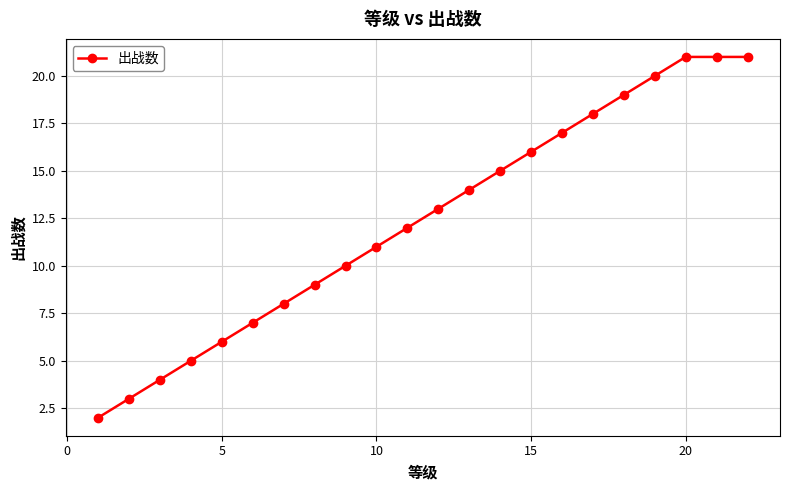

How many distinct data groups are displayed?

1